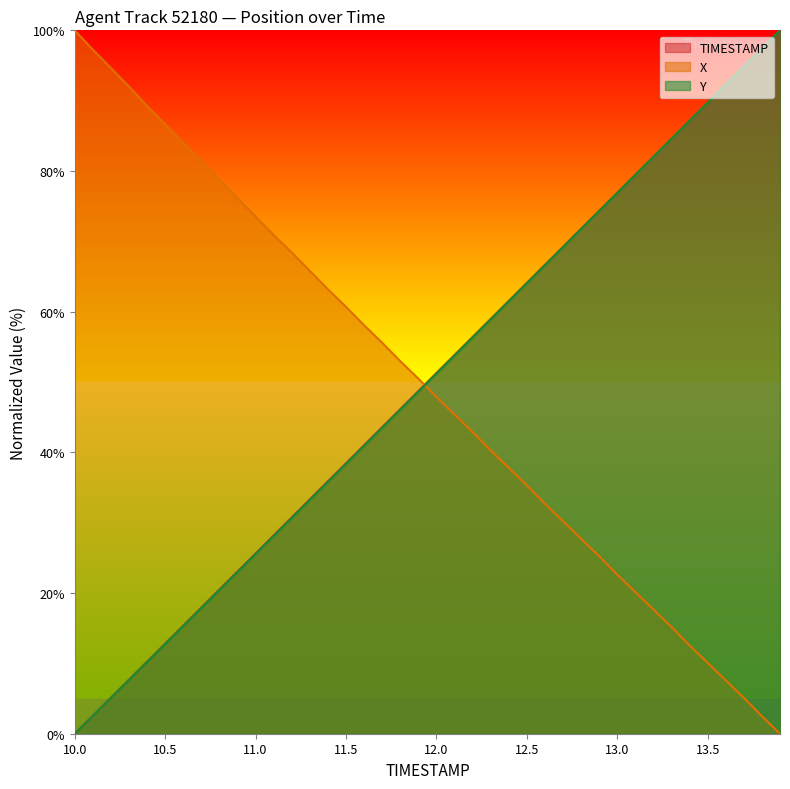

The X series shows 17.7 at 13.2. True or false?

True